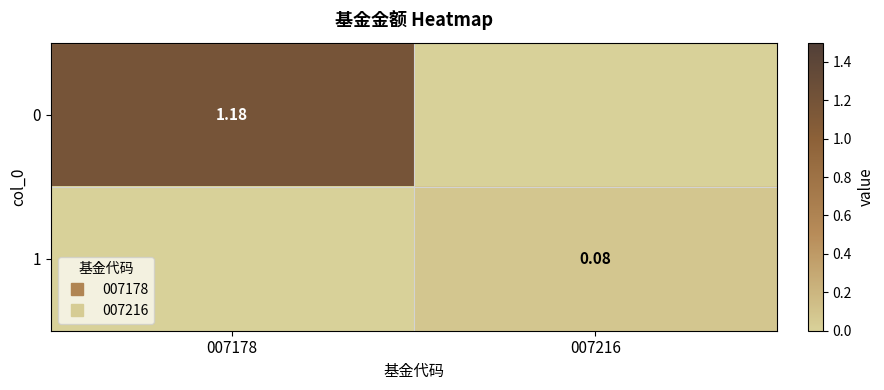

What is the spread (max minus min) of values at 007178?

1.2